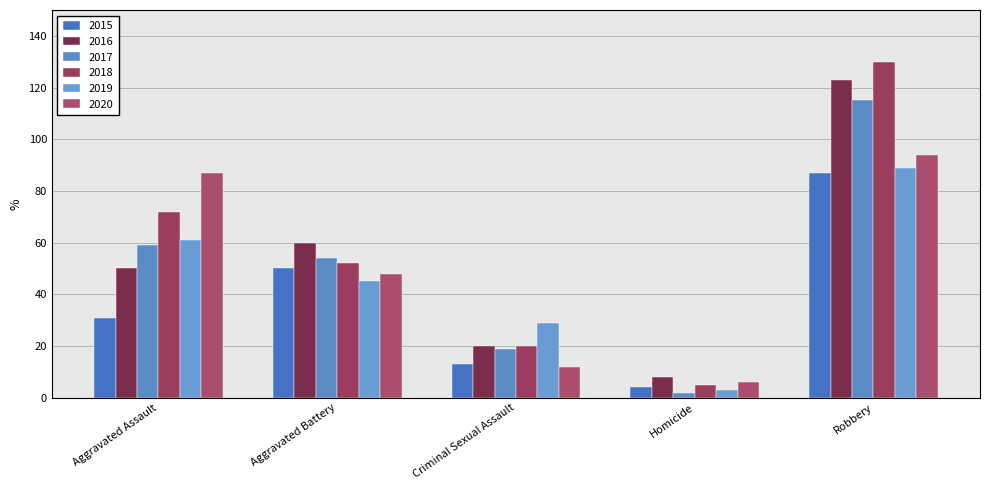

The value of 2015 at Aggravated Battery is 50. True or false?

True